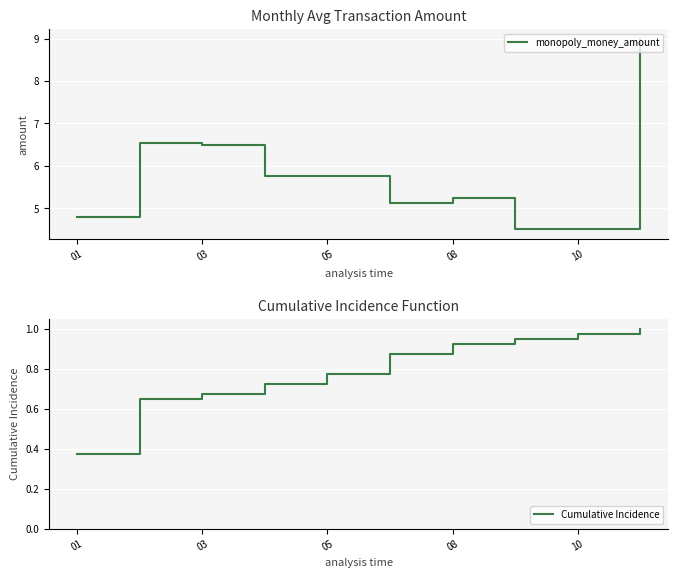

Reading right to left, what are all the values shown in this chart?

monopoly_money_amount: 9.0	4.5	4.5	5.2	5.1	5.8	5.8	6.5	6.5	4.8
Cumulative Incidence: 1.0	1.0	1.0	0.9	0.9	0.8	0.7	0.7	0.7	0.4